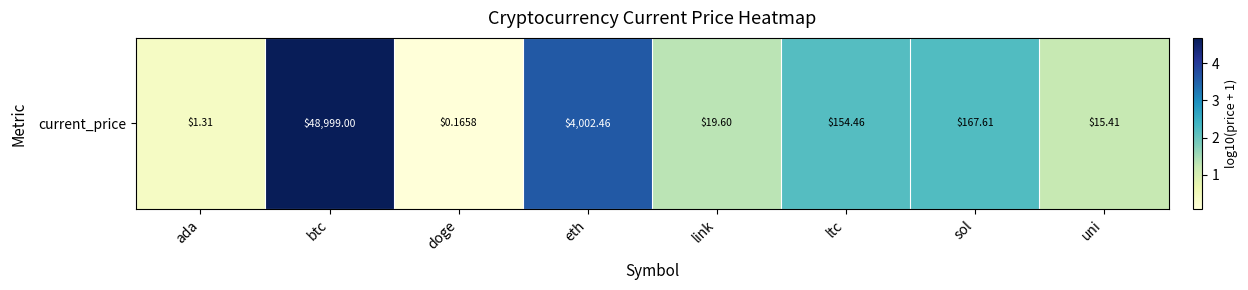

What is the average value?

2.0